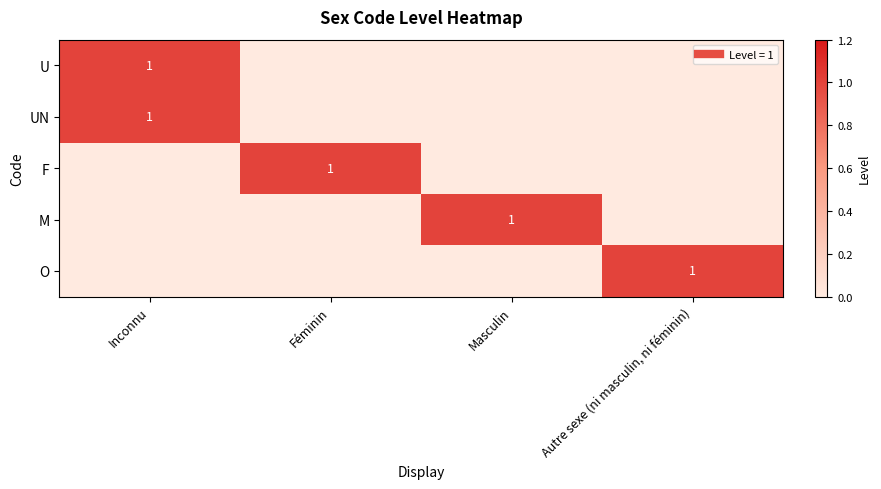

Count the UN values in the range 0 to 1.

4